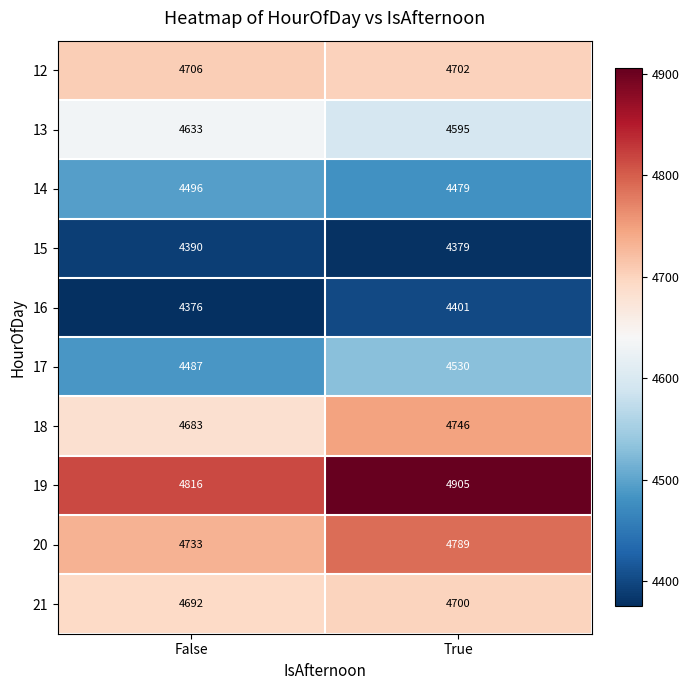

Reading right to left, extract all data points from this chart.

12: 4702	4706
13: 4595	4633
14: 4479	4496
15: 4379	4390
16: 4401	4376
17: 4530	4487
18: 4746	4683
19: 4905	4816
20: 4789	4733
21: 4700	4692